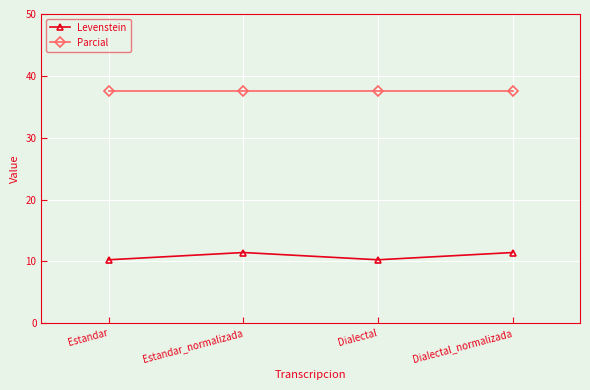

At which category does Levenstein reach its first local peak?

Estandar_normalizada